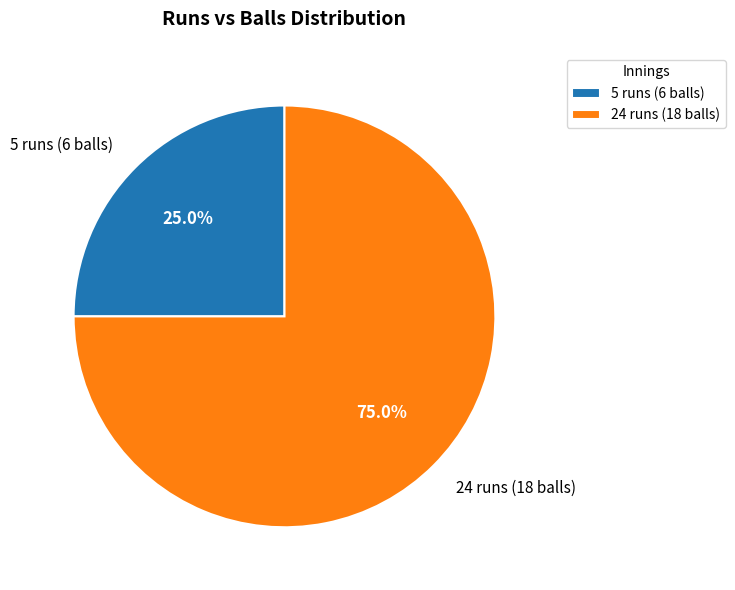

What is the ratio of the value at 24 runs (18 balls) to the value at 5 runs (6 balls)?

3.0